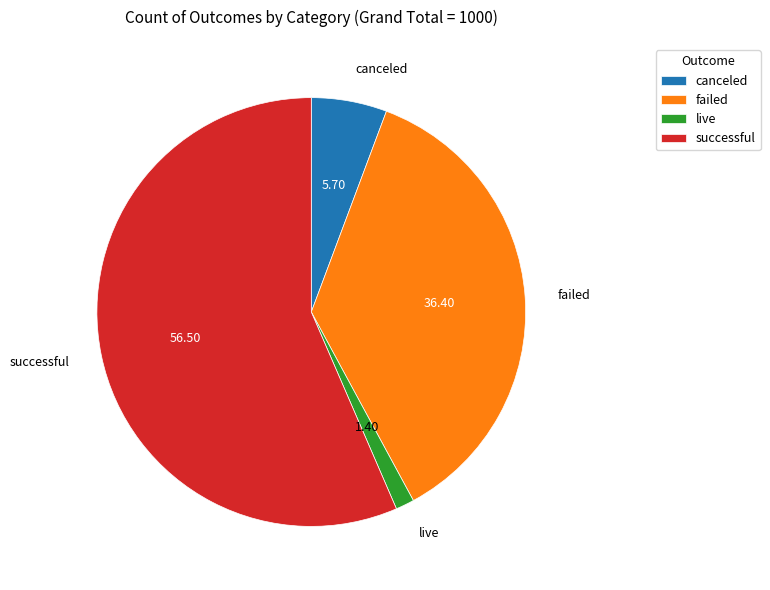

The failed slice represents 36% of the pie. True or false?

True